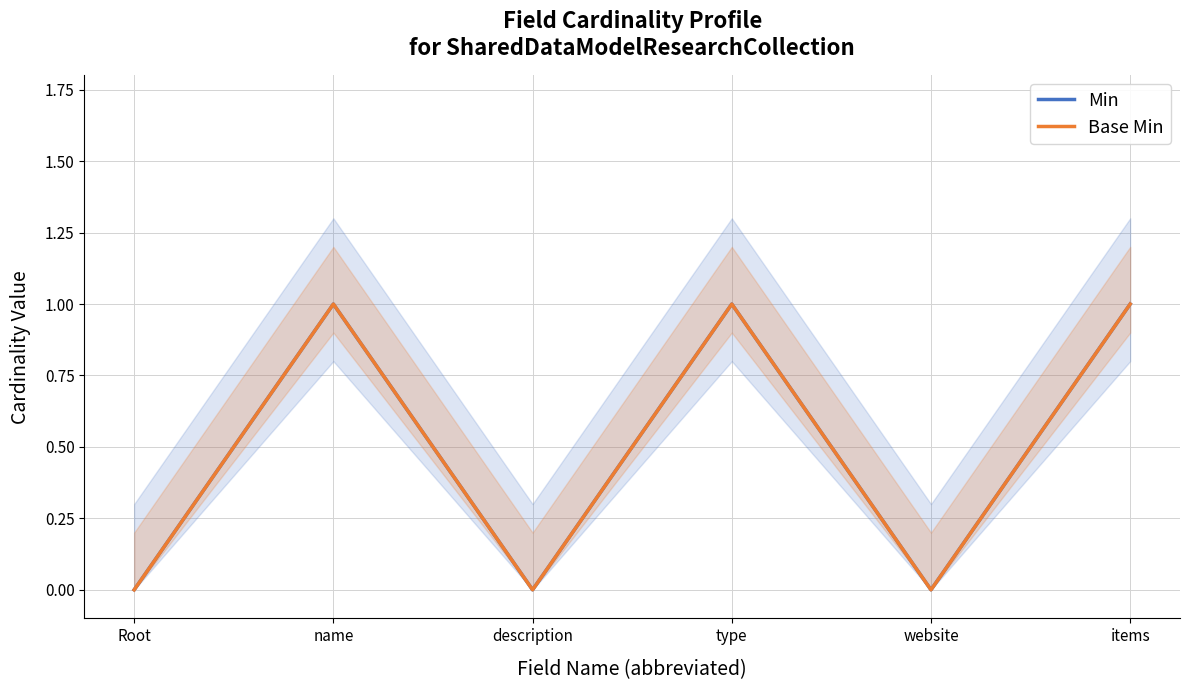

What is the label of the 5th point from the right?

name